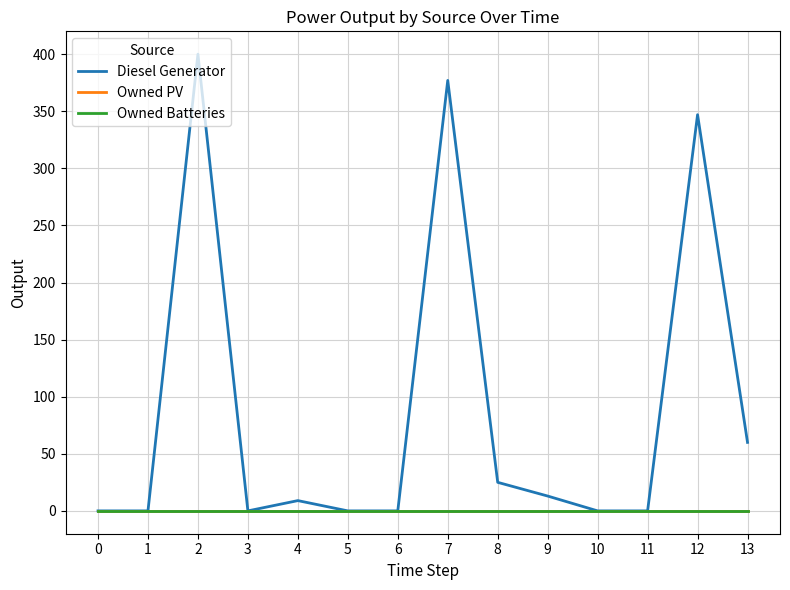

The Owned Batteries series shows 0 at 1. True or false?

True